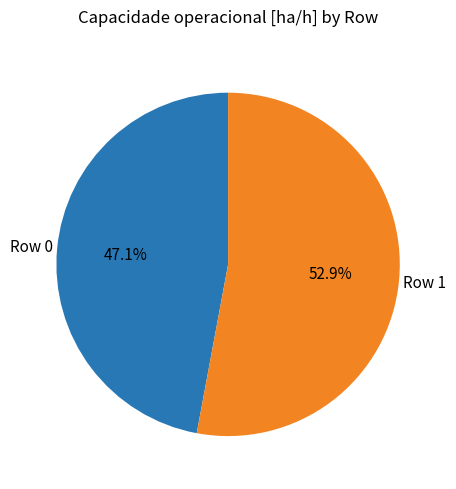

How many segments does this pie chart have?

2